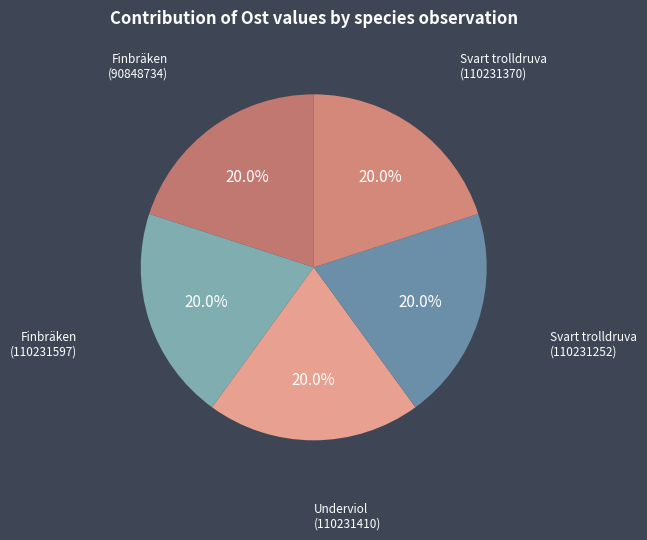

How many segments does this pie chart have?

5